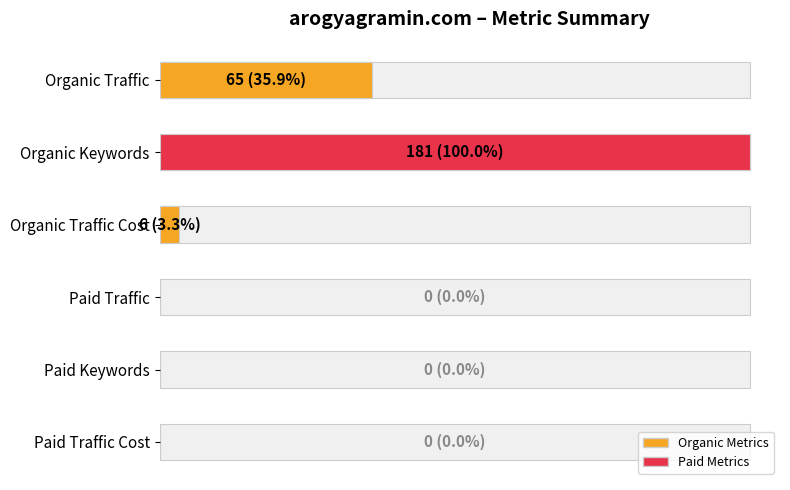

Is it true that Paid Keywords equals 0 at Paid Keywords?

True